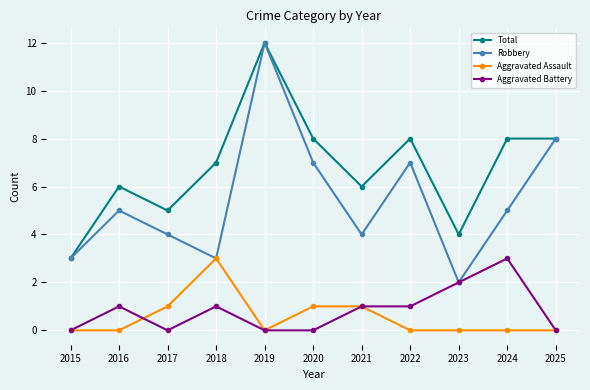

What are all the series names shown in the legend?

Total, Robbery, Aggravated Assault, Aggravated Battery